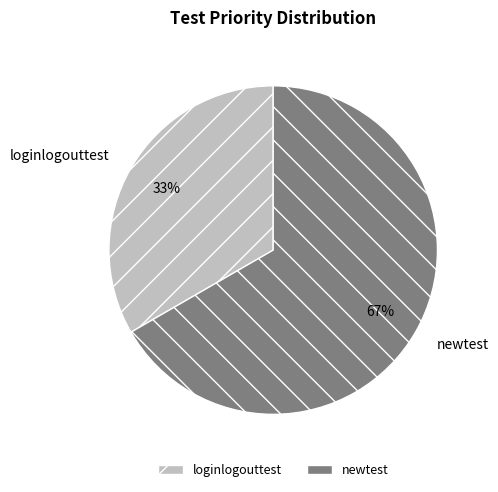

Combined, do loginlogouttest and newtest account for over 50%?

Yes